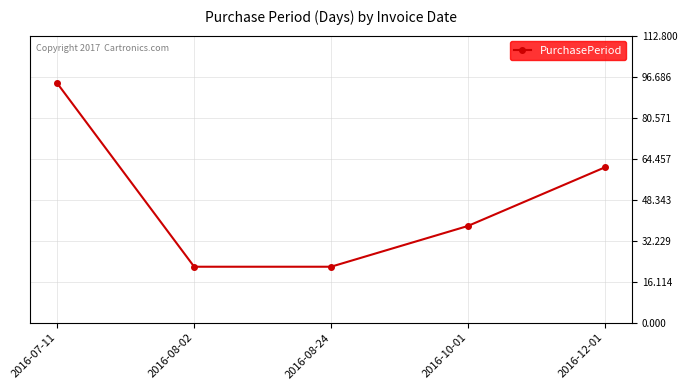

Where is the data nearest to the value 58?

2016-12-01